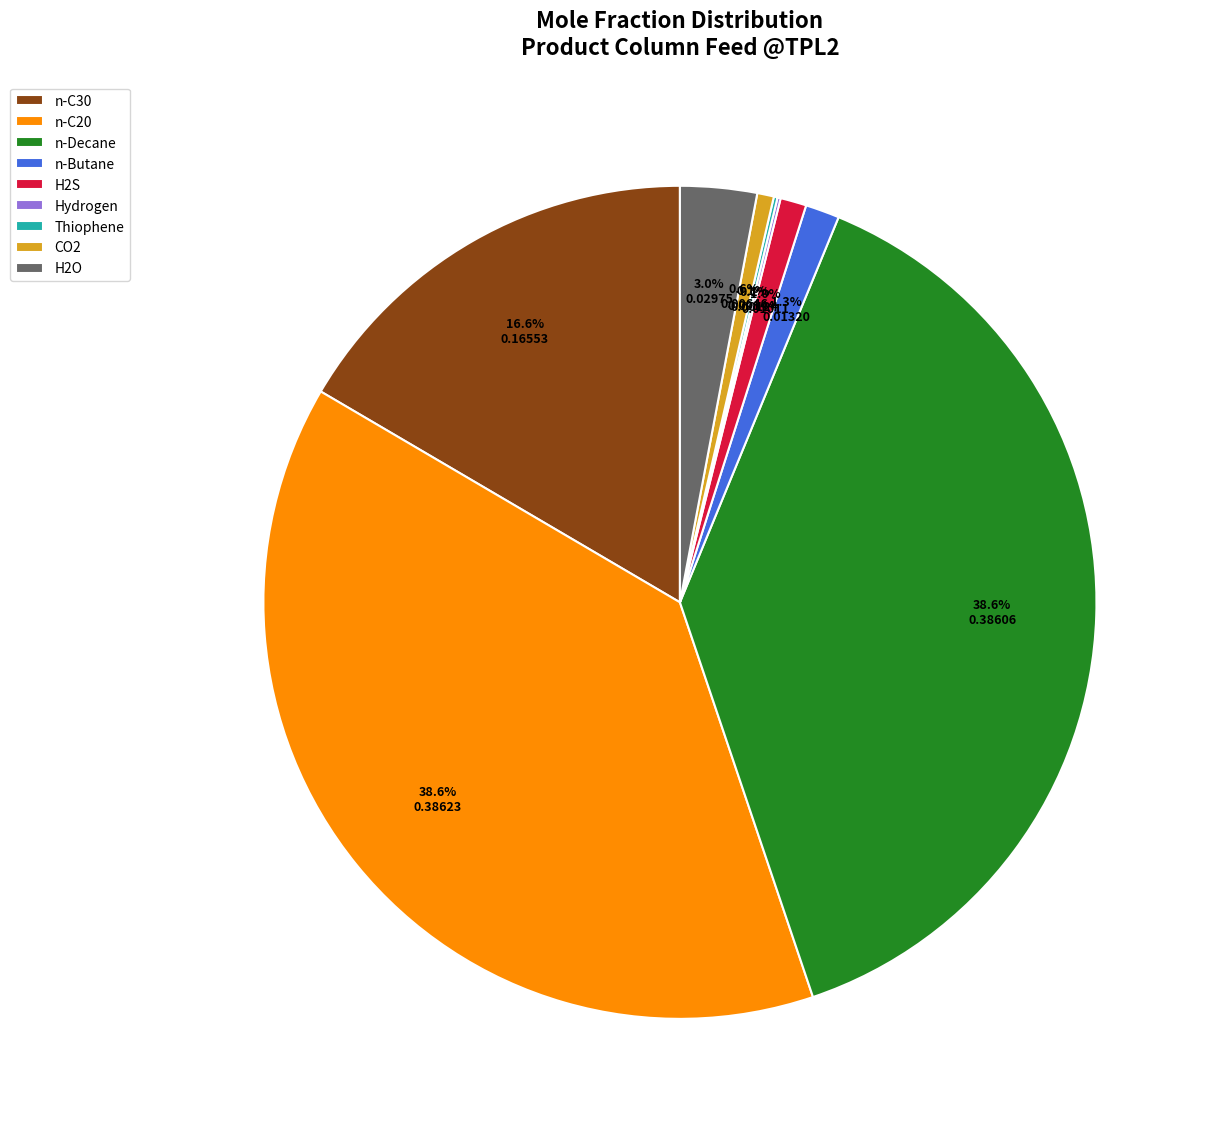

Does n-C30 represent more than half of the total?

No